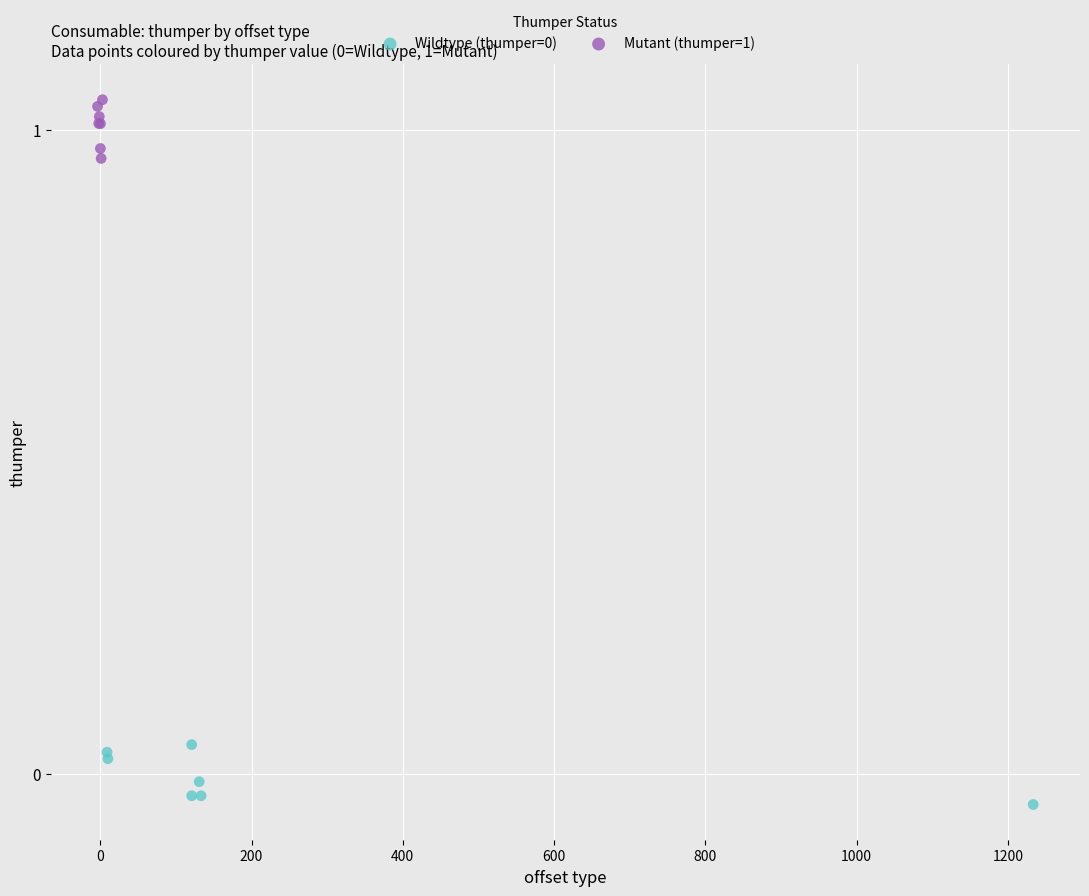

Which series reaches the maximum Y coordinate?

Mutant (thumper=1)